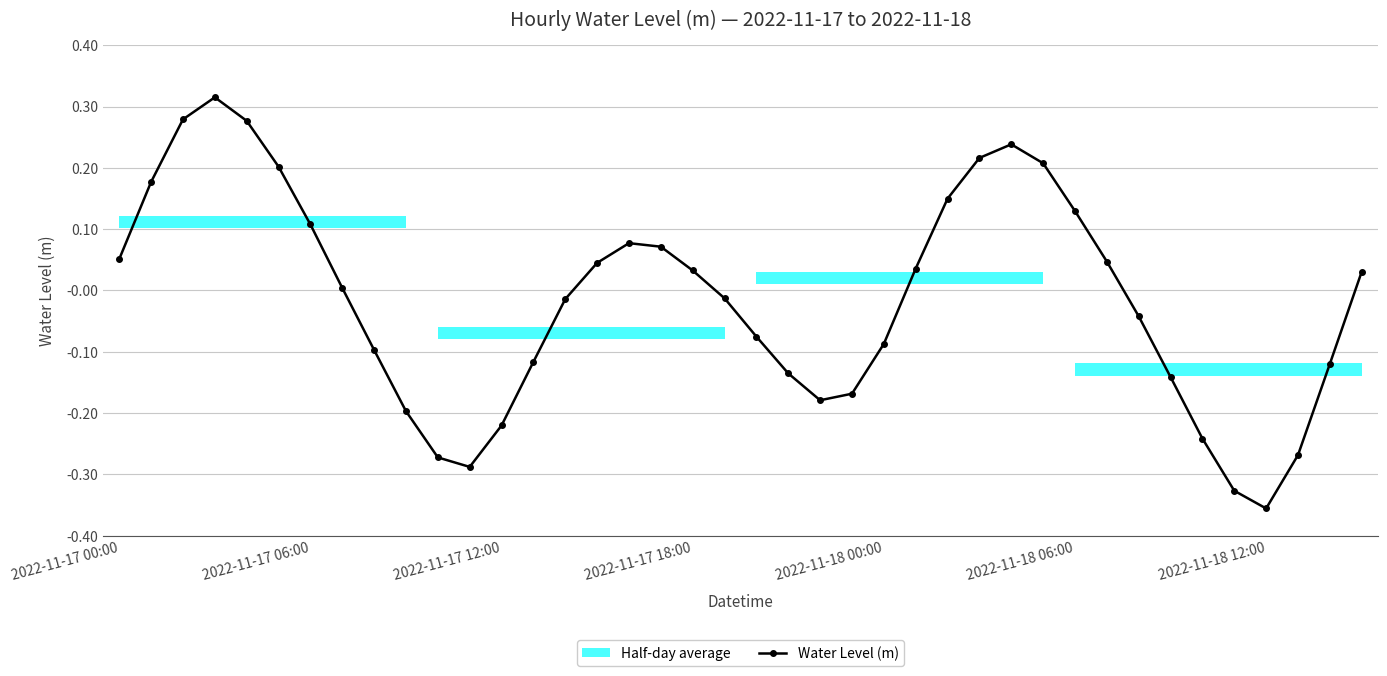

What is the greatest value displayed?

0.3